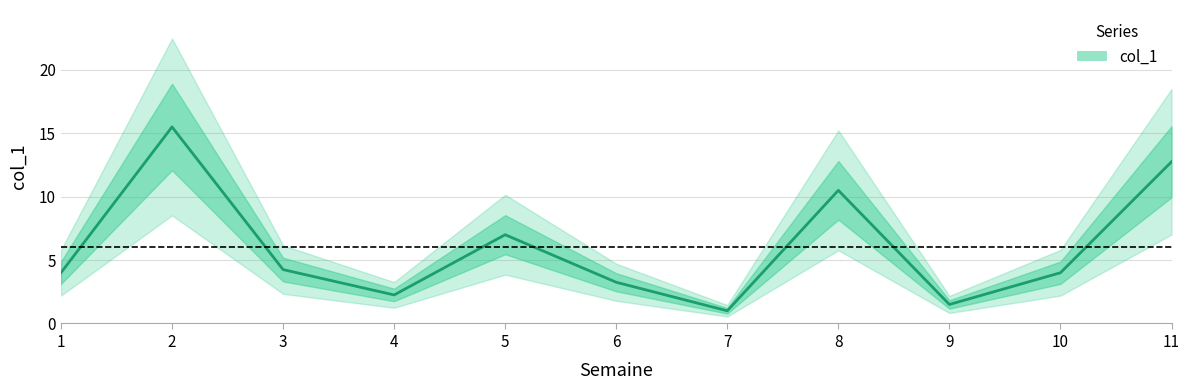

Which label corresponds to the largest value in the chart?

2